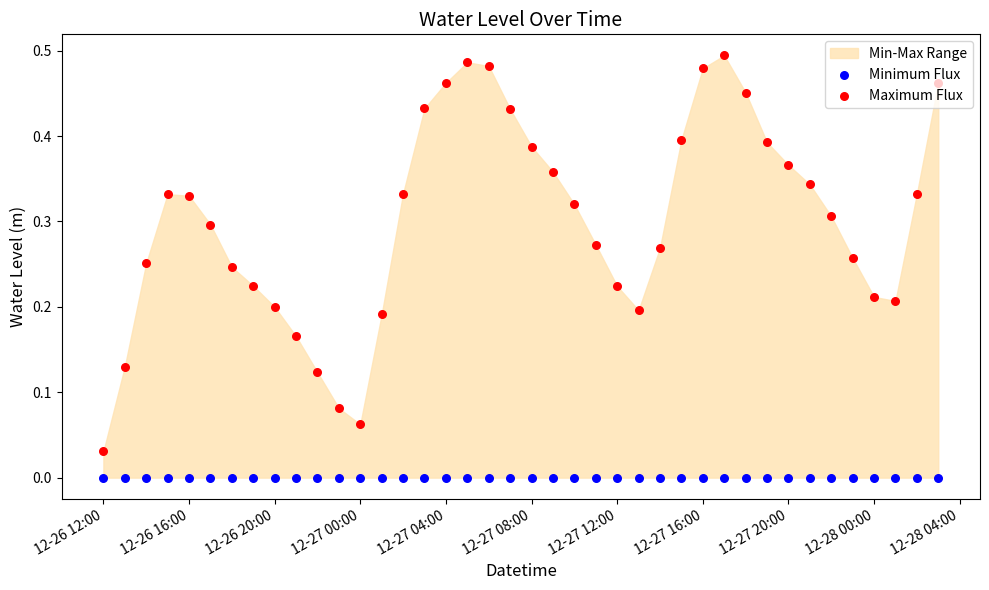

Which series reaches the minimum Y coordinate?

Minimum Flux